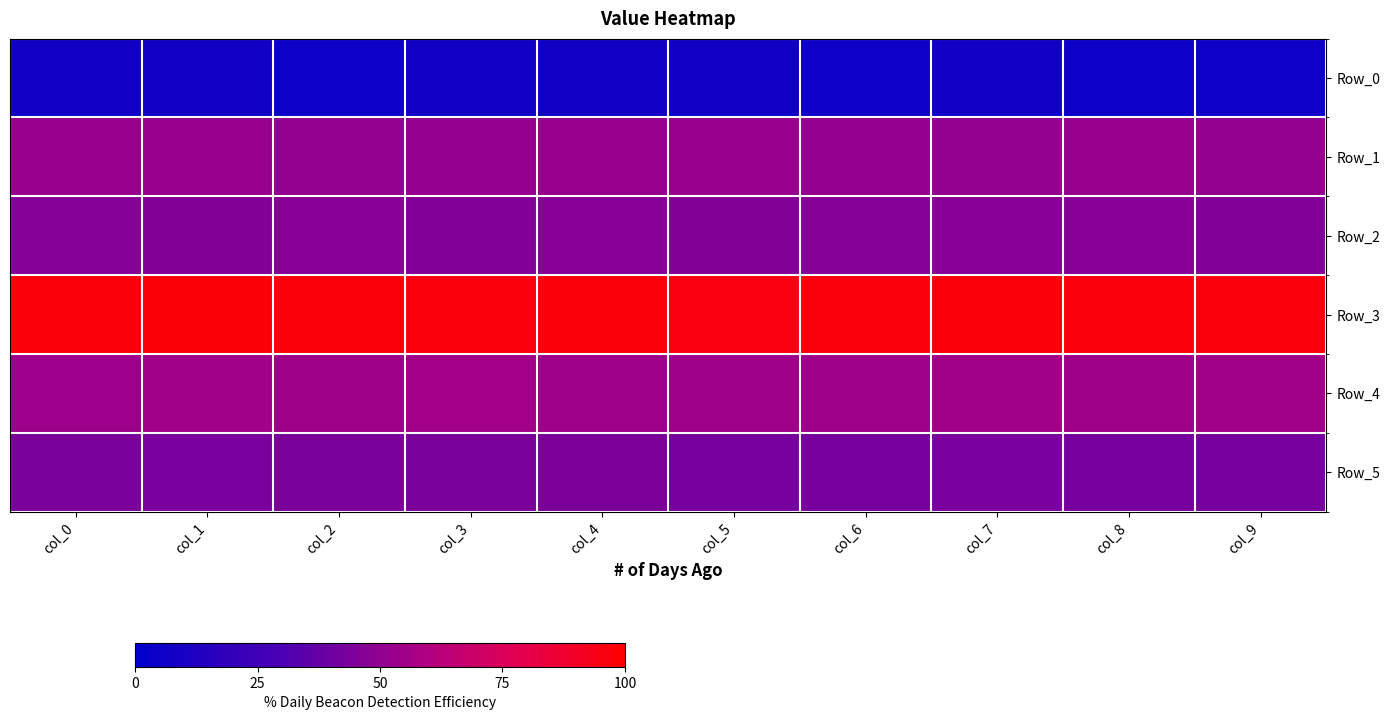

How many series are shown in this chart?

6